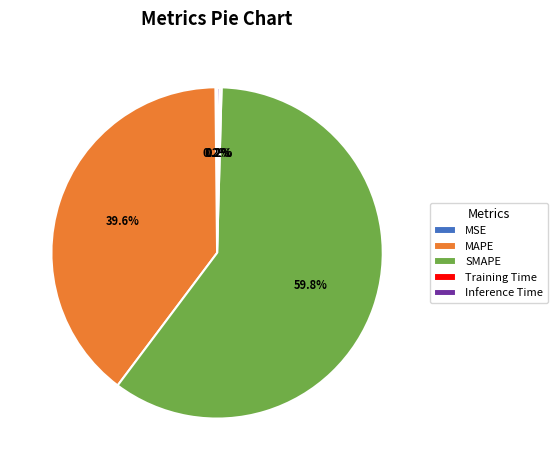

What is the majority slice?

SMAPE